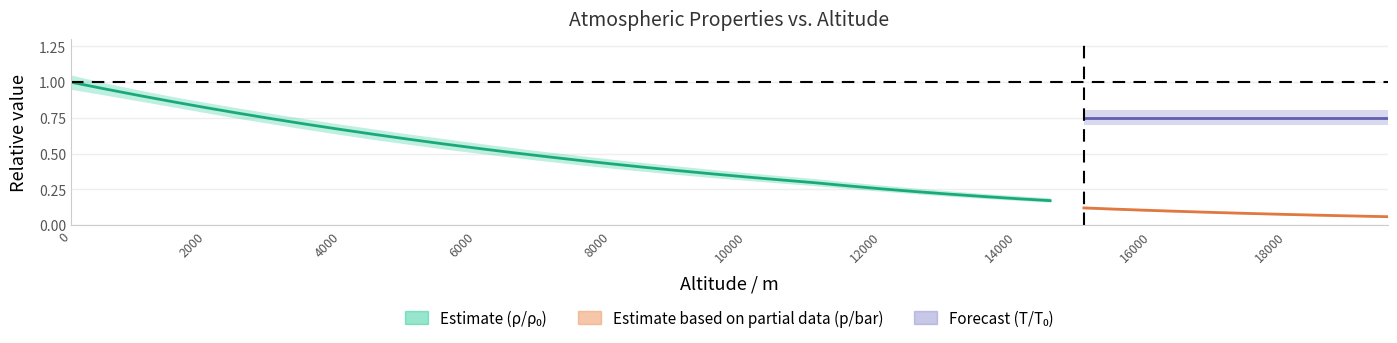

Which series has the largest total across all categories?

rho_rel_upper